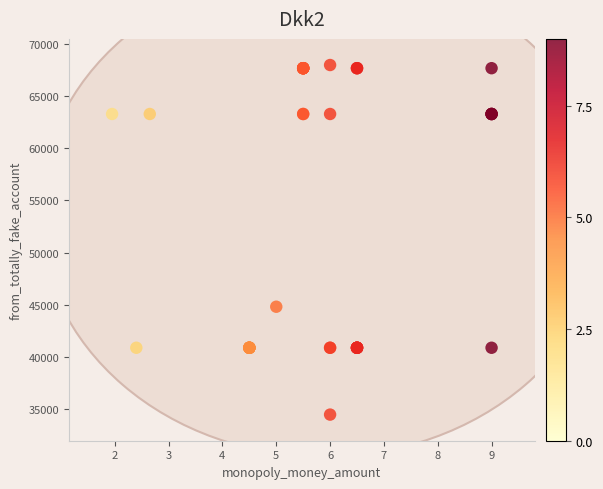

What Y value in the scatter plot is closest to 51222?

44820